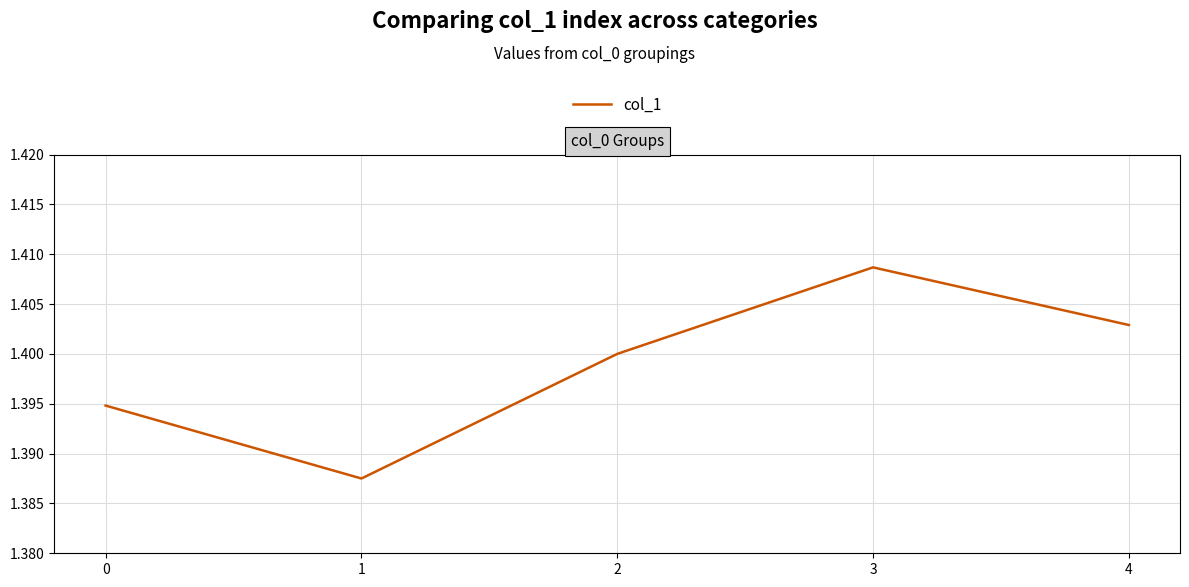

At which category does the data reach its first local peak?

3